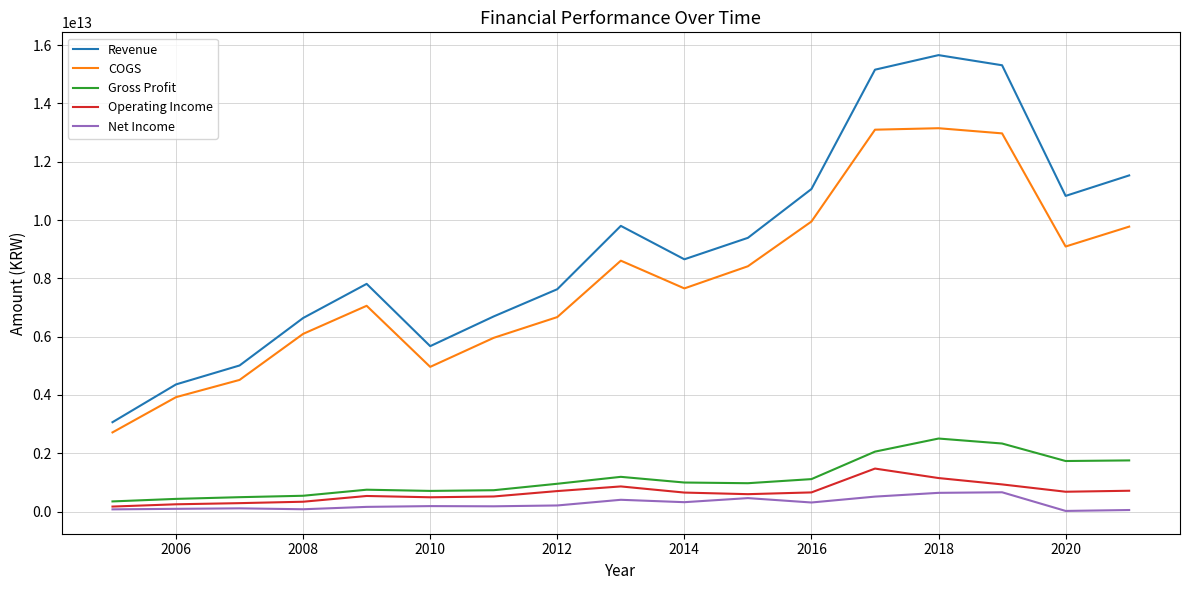

True or false: Revenue and Gross Profit intersect in this chart.

False